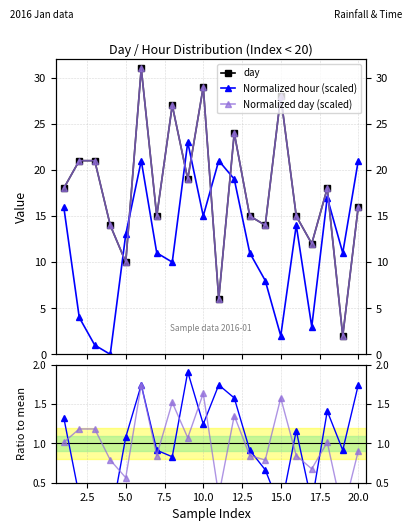

How many interior local valleys does the day series have?

7